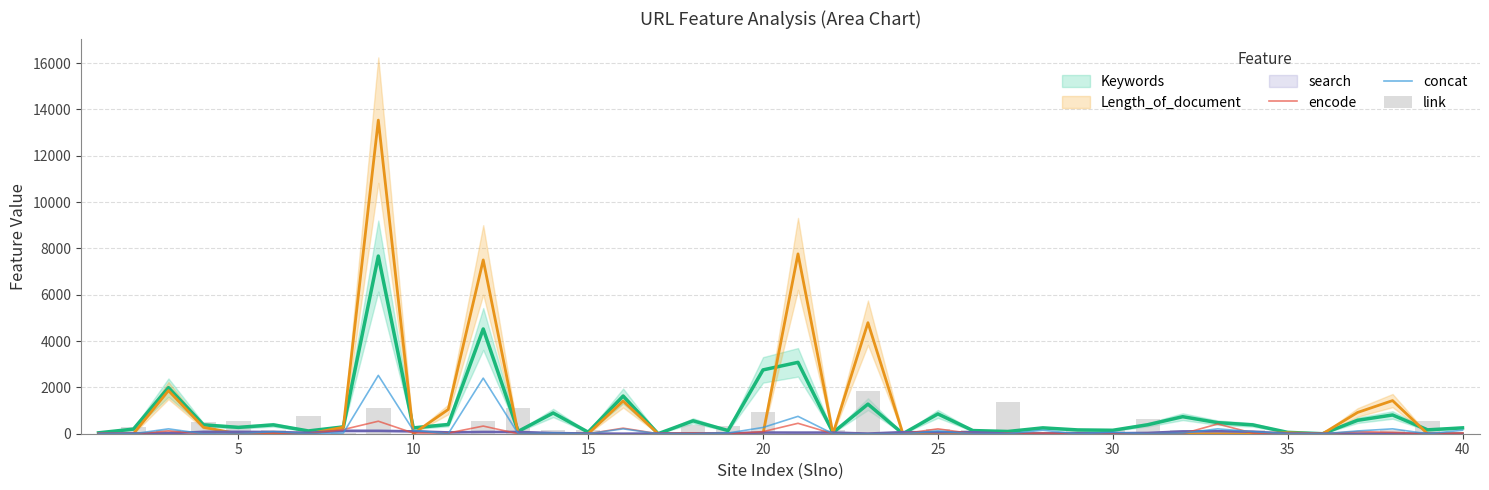

What is the approximate value of link at 10, to the nearest 10?

120